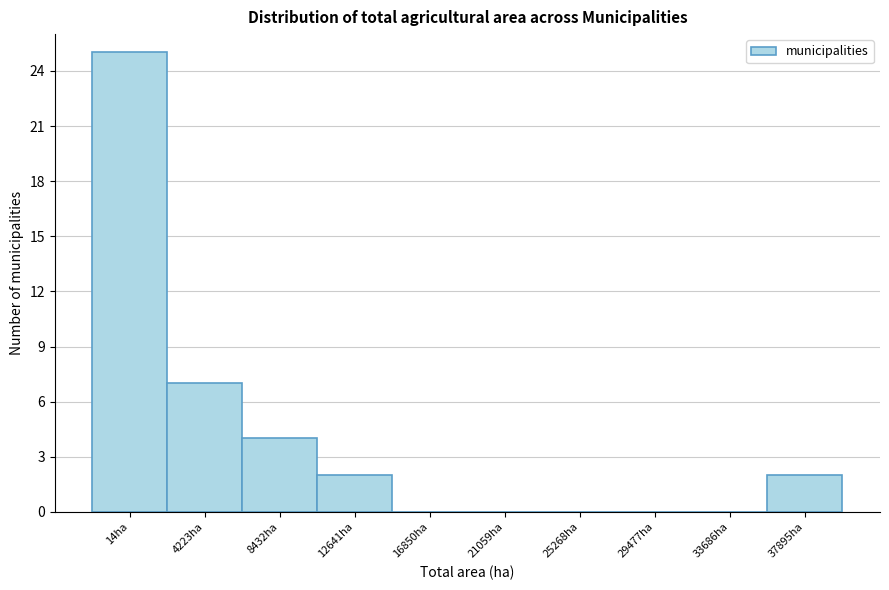

Reading right to left, extract all data points from this chart.

37895ha=2	33686ha=0	29477ha=0	25268ha=0	21059ha=0	16850ha=0	12641ha=2	8432ha=4	4223ha=7	14ha=25